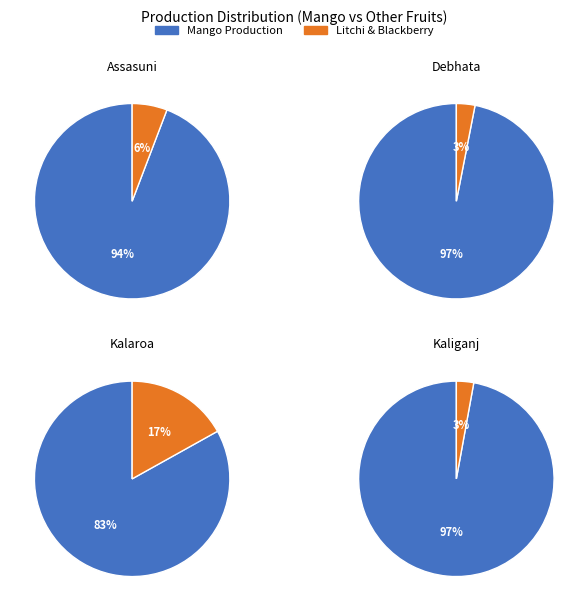

Which series changed the most between Assasuni and Kaliganj?

Mango Production